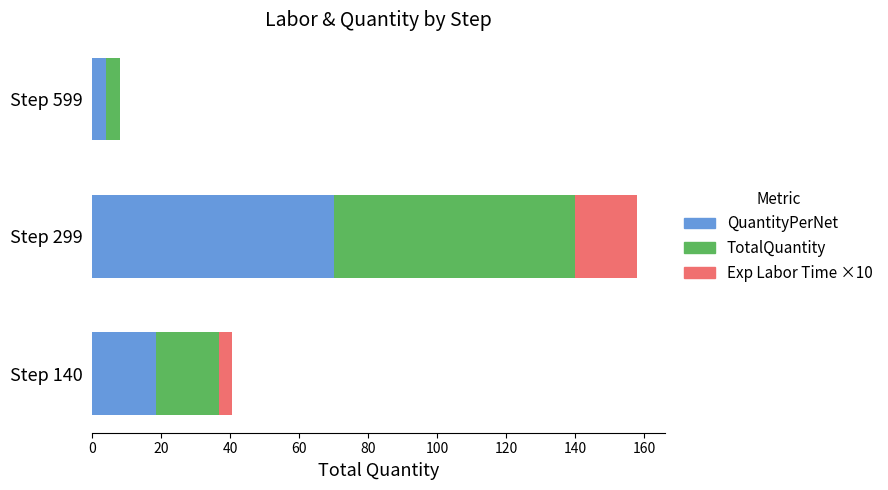

At which category is the sum across all series the highest?

Step 299